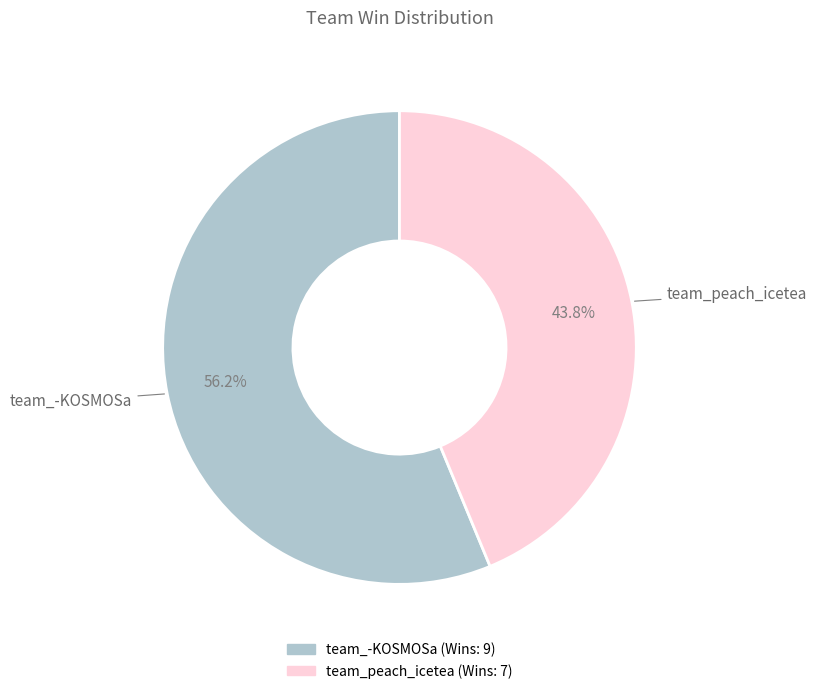

Is there any slice that represents more than half of the pie?

Yes